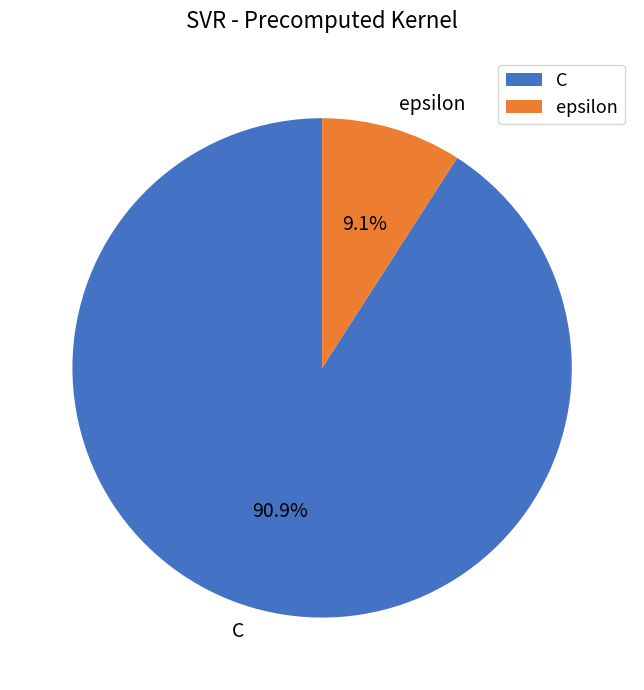

What percentage is the epsilon slice, to the nearest percent?

9%